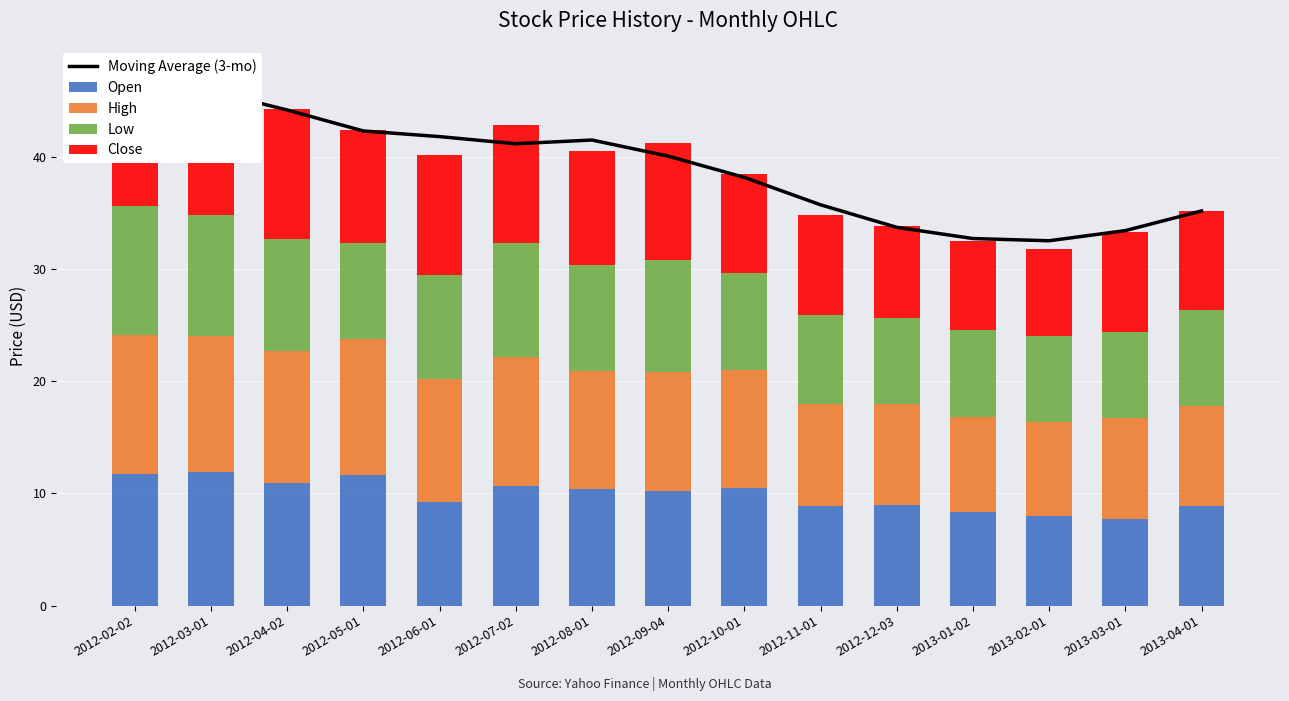

Between 2012-06-01 and 2012-02-02, which is larger?

2012-02-02